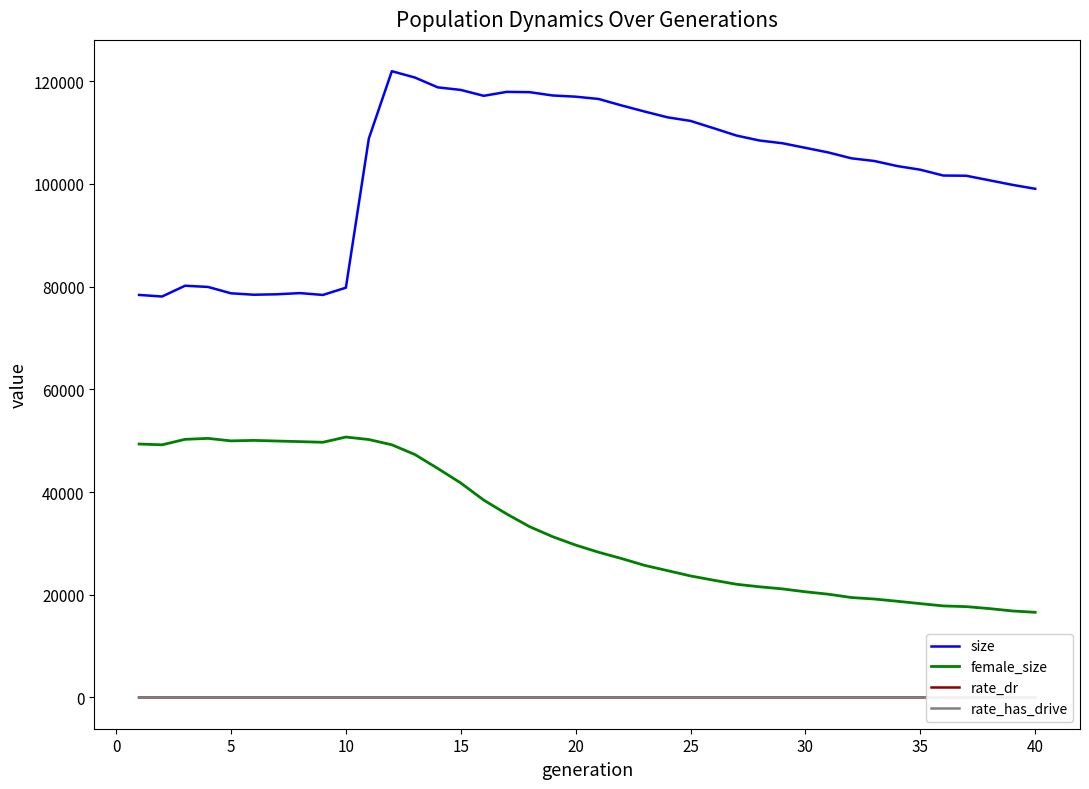

True or false: female_size and size intersect in this chart.

False